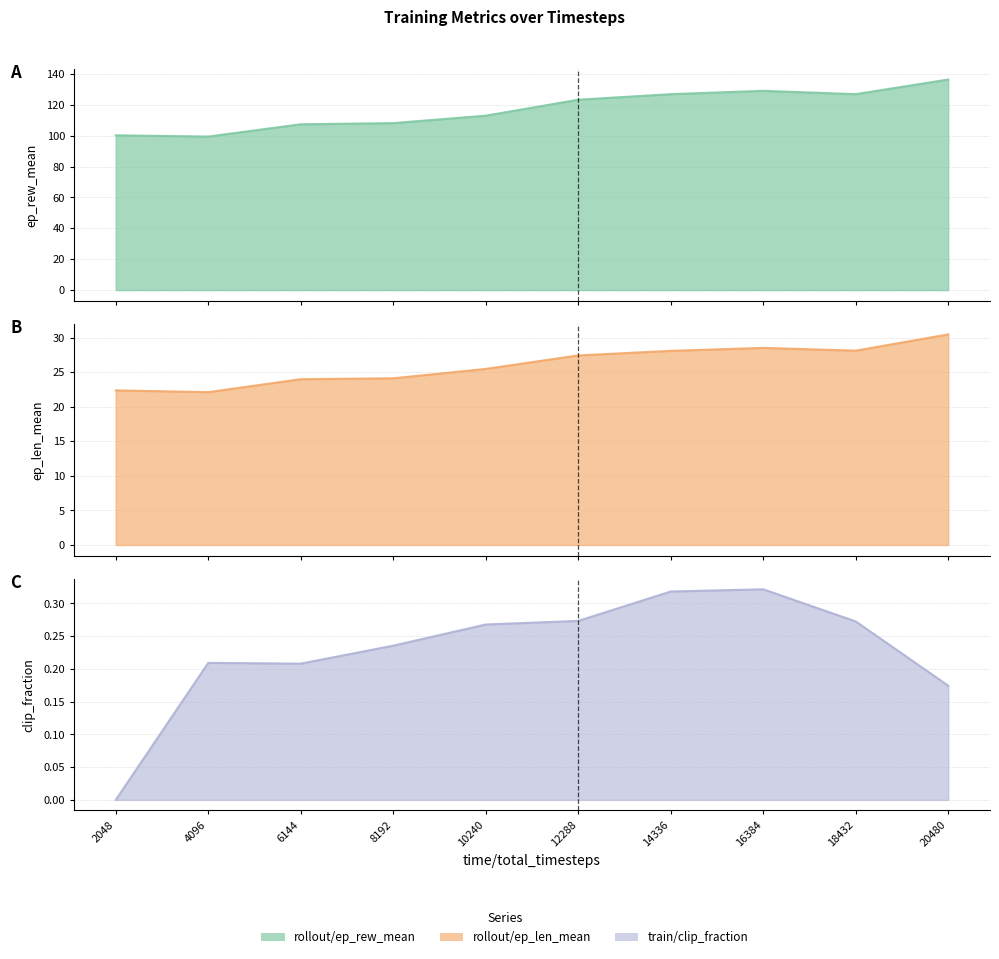

Count the number of categories in the chart.

10